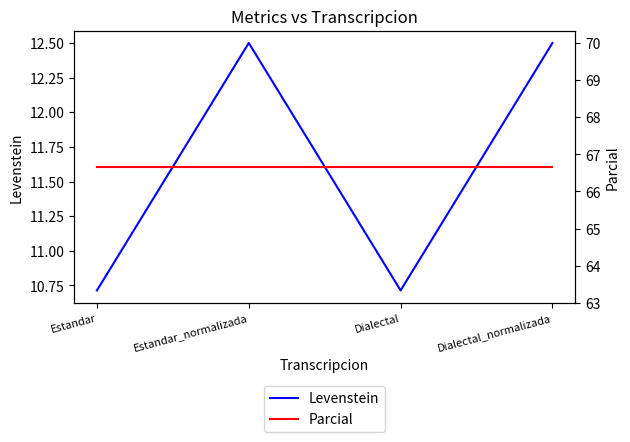

What is the maximum value for Parcial?

66.7